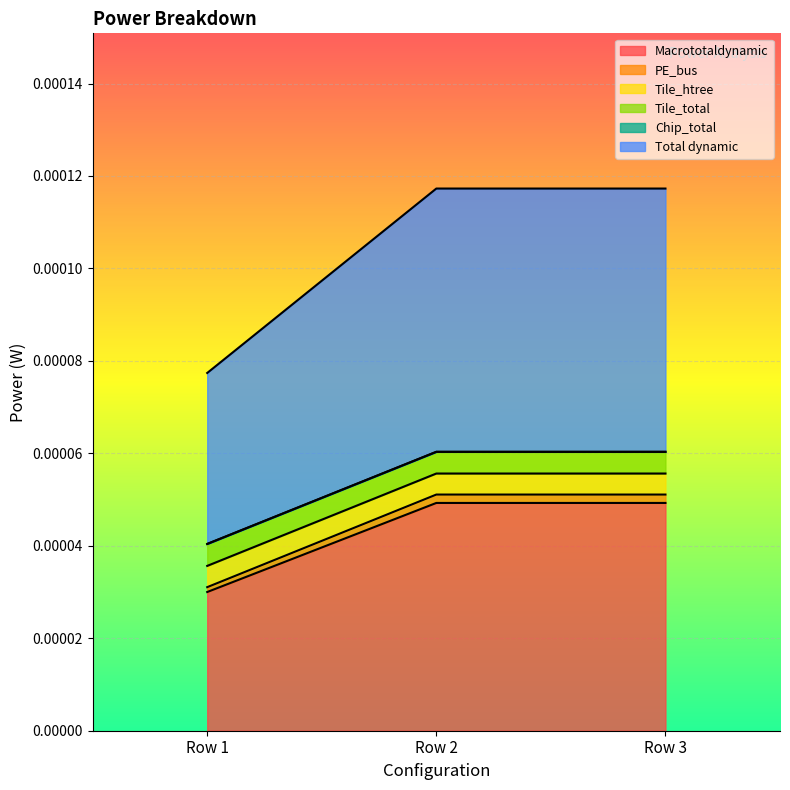

At which label does Macrototaldynamic reach its minimum?

Row 1